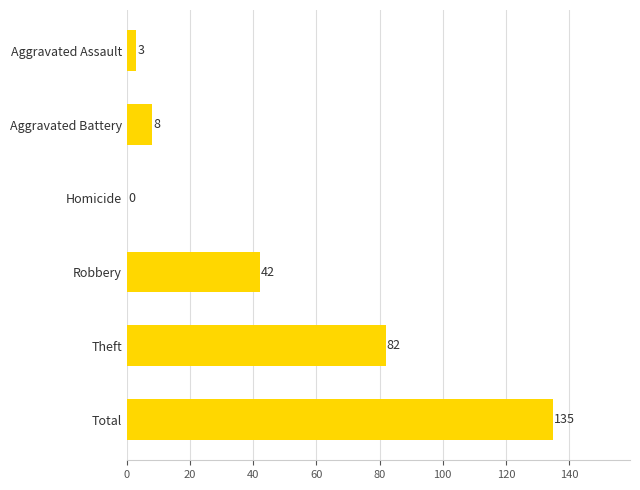

Where is the data nearest to the value 67?

Theft